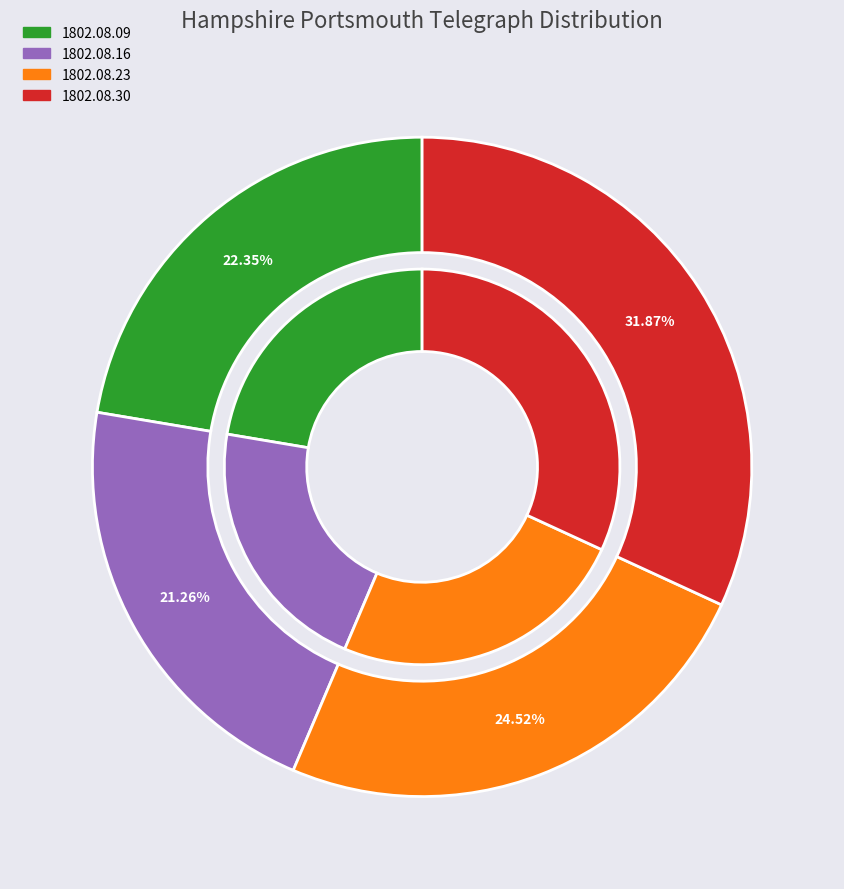

Rank the categories by value from highest to lowest.

1802.08.30_HampshirePortsmouthTelegraph, 1802.08.23_HampshirePortsmouthTelegraph, 1802.08.09_HampshirePortsmouthTelegraph, 1802.08.16_HampshirePortsmouthTelegraph